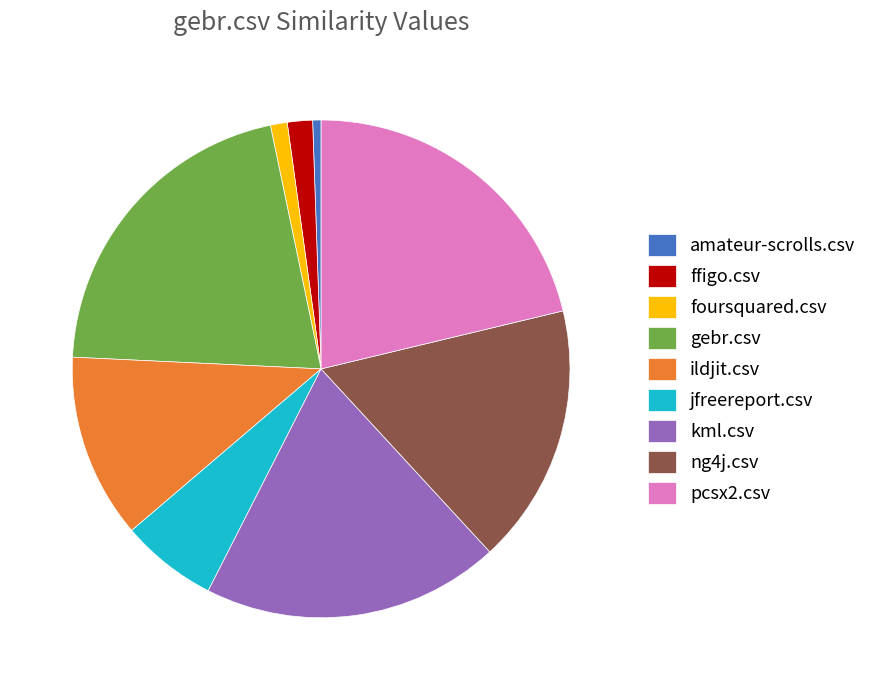

What is the smallest slice in the pie chart?

amateur-scrolls.csv